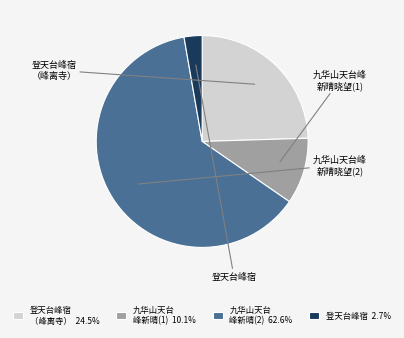

Does 登天台峰宿 （峰离寺） 24.5% represent more than half of the total?

No